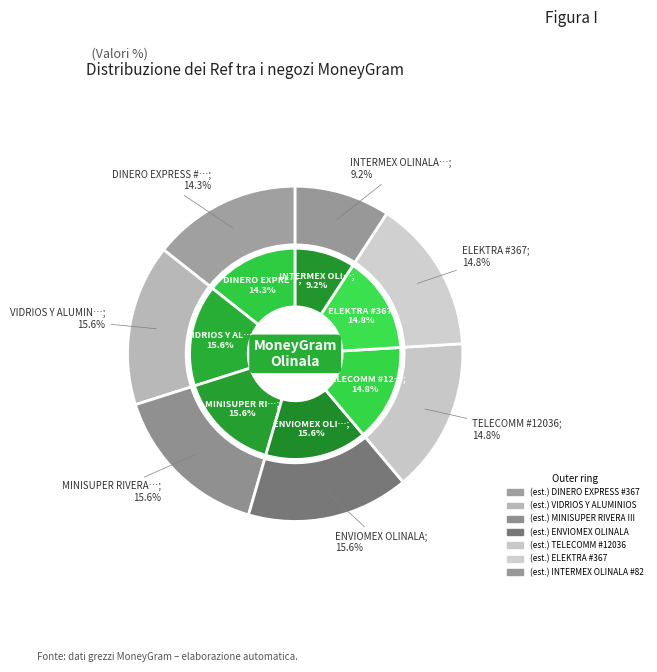

True or false: ENVIOMEX OLINALA accounts for 28% of the total.

False